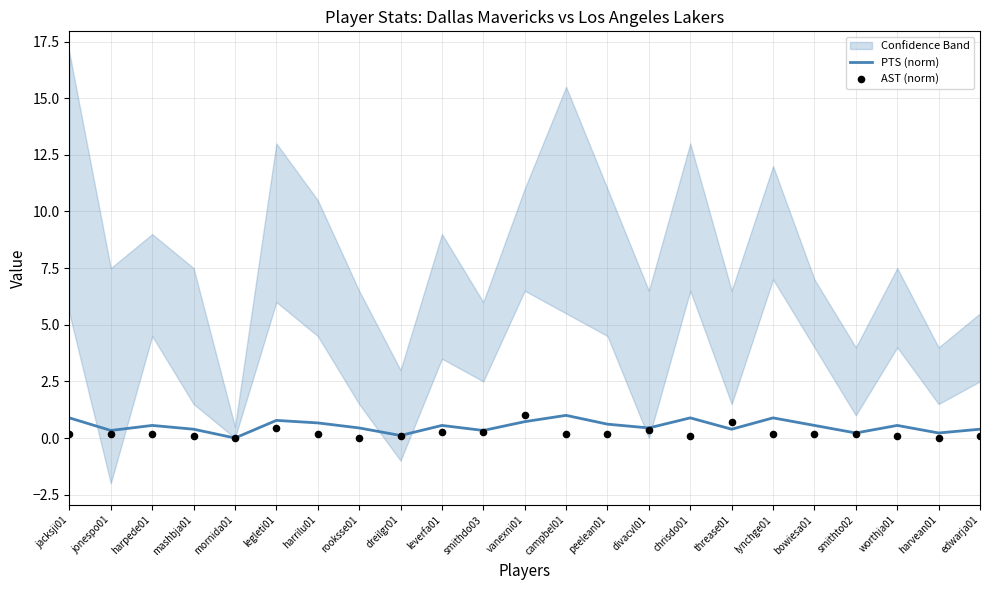

Which series has the largest total across all categories?

PTS (norm)